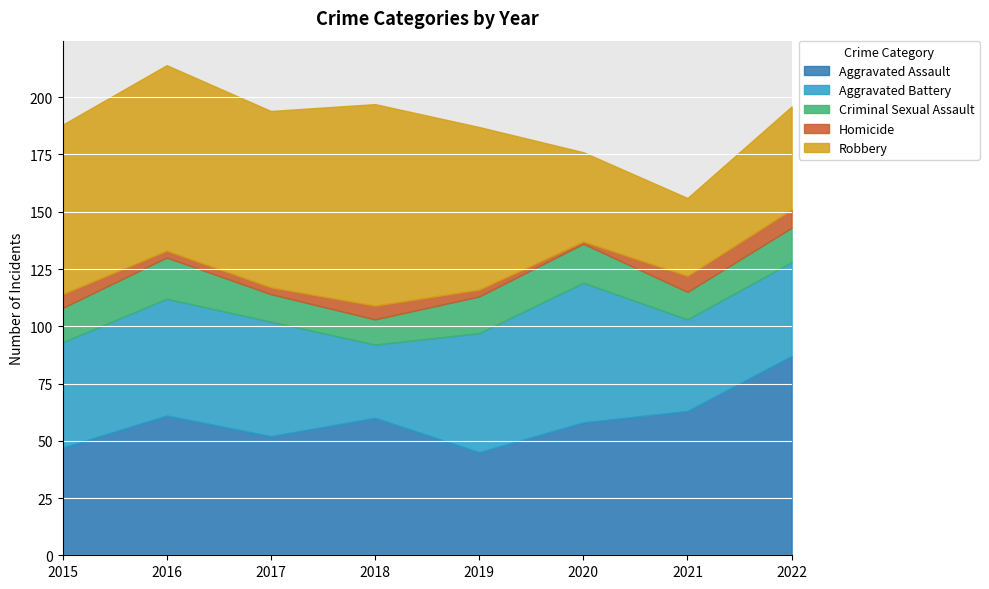

How many interior local valleys does the Homicide series have?

1